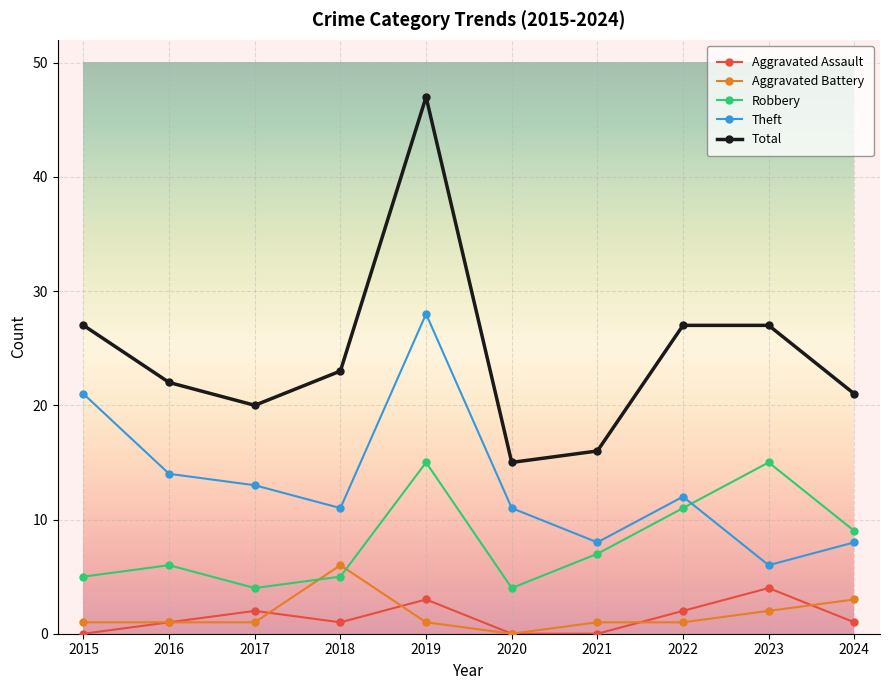

True or false: Aggravated Battery and Theft cross at least once.

False